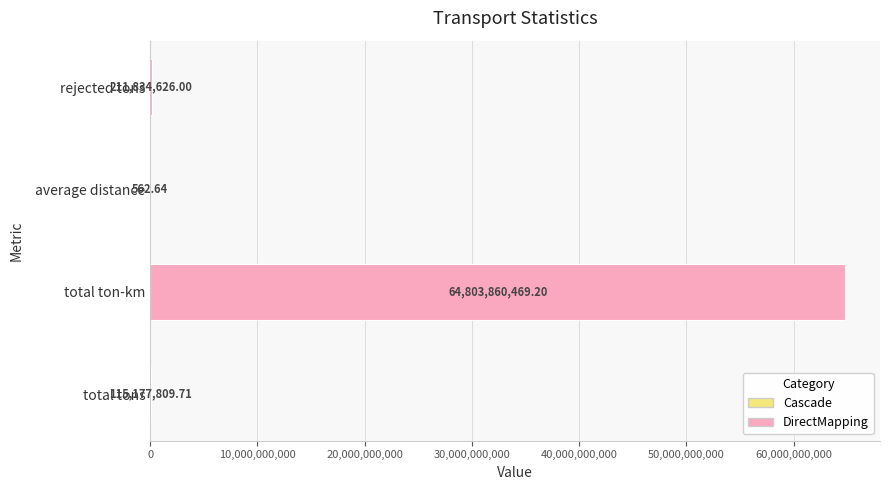

What is the change in value from total tons to total ton-km?

+64688682659.5